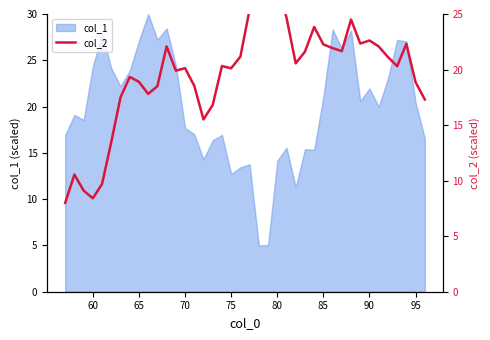

True or false: col_1 has a value of 16.5 at 60.

False